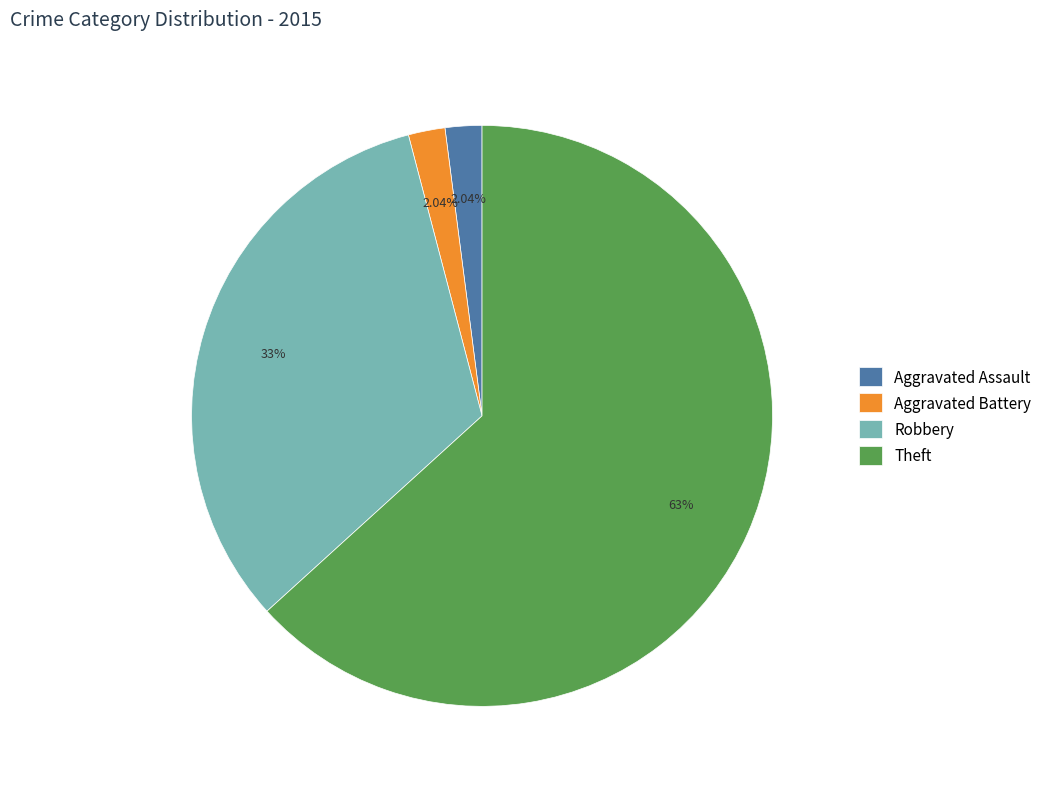

To the nearest percent, what percentage of the pie is Aggravated Assault?

2%